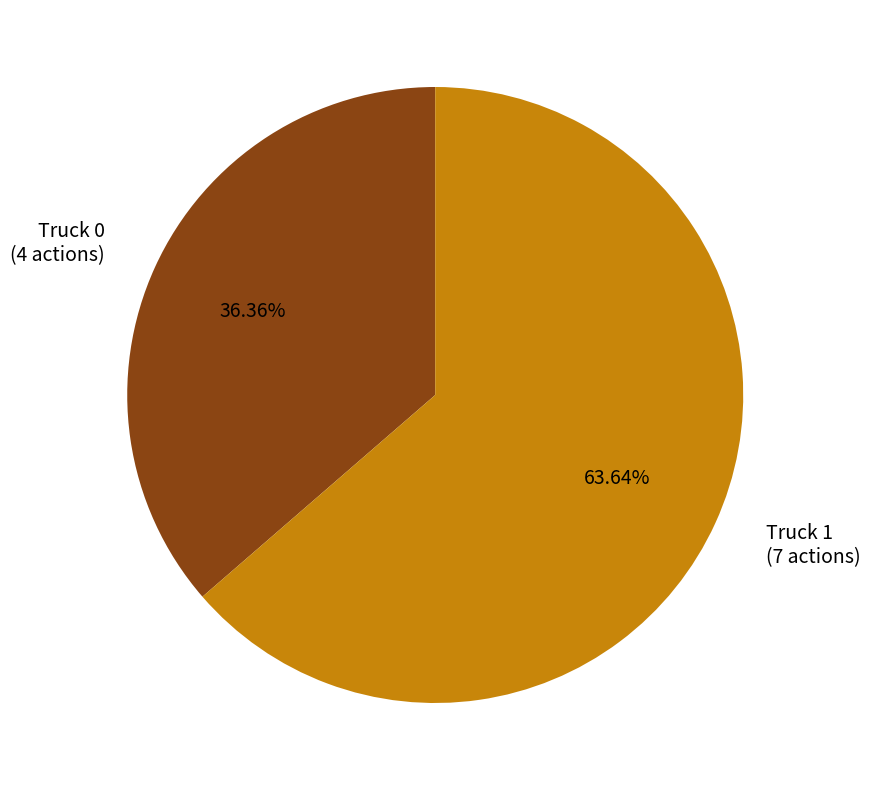

To the nearest percent, what percentage of the pie is Truck 0?

36%